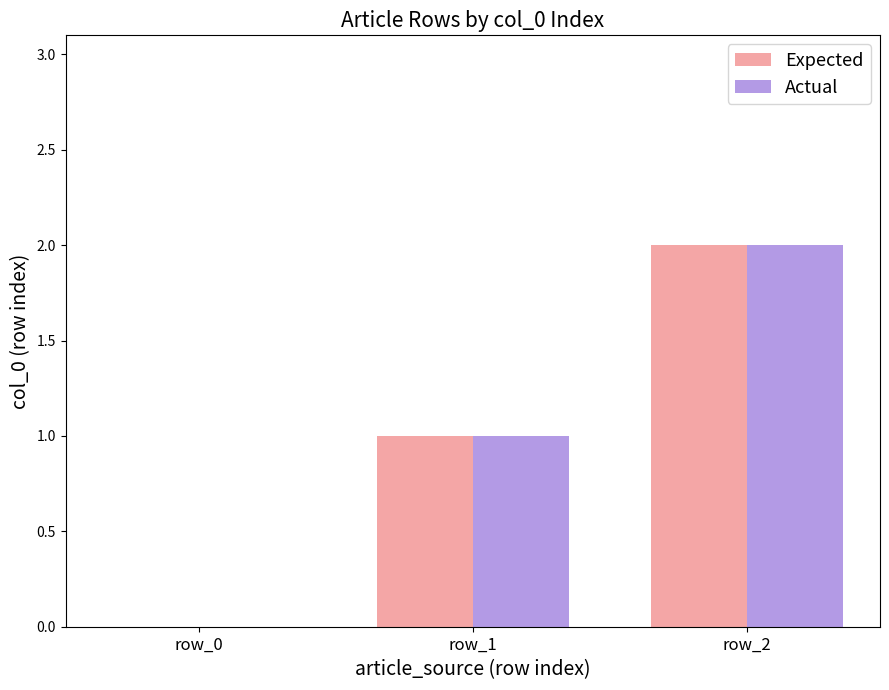

Reading left to right, transcribe all the data shown in this chart.

Expected: 0	1	2
Actual: 0	1	2